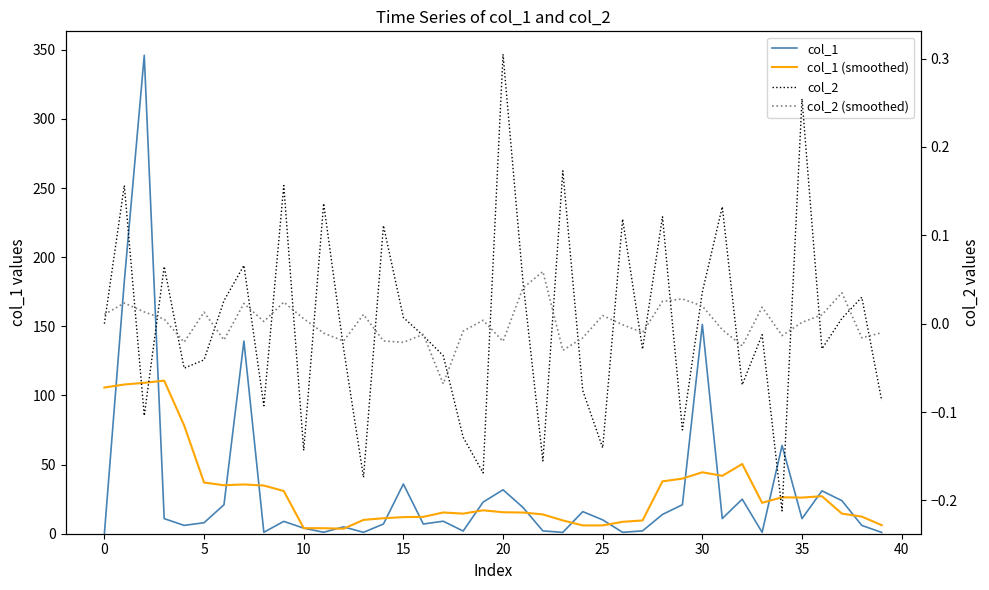

How many distinct data groups are displayed?

4